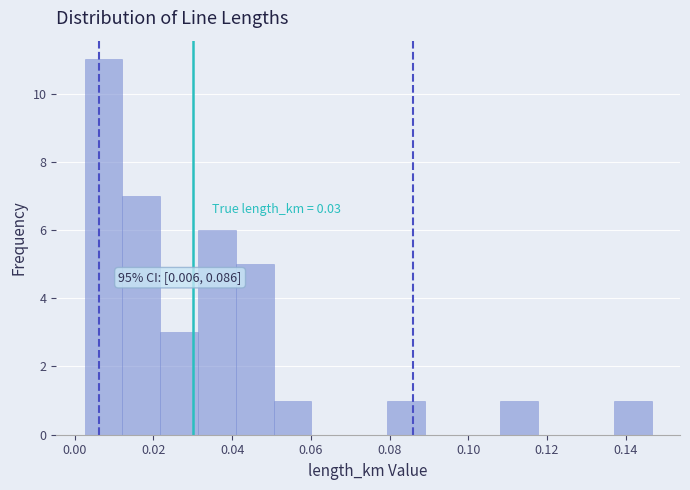

Which range on the x-axis has the tallest bar?

0.002 to 0.012